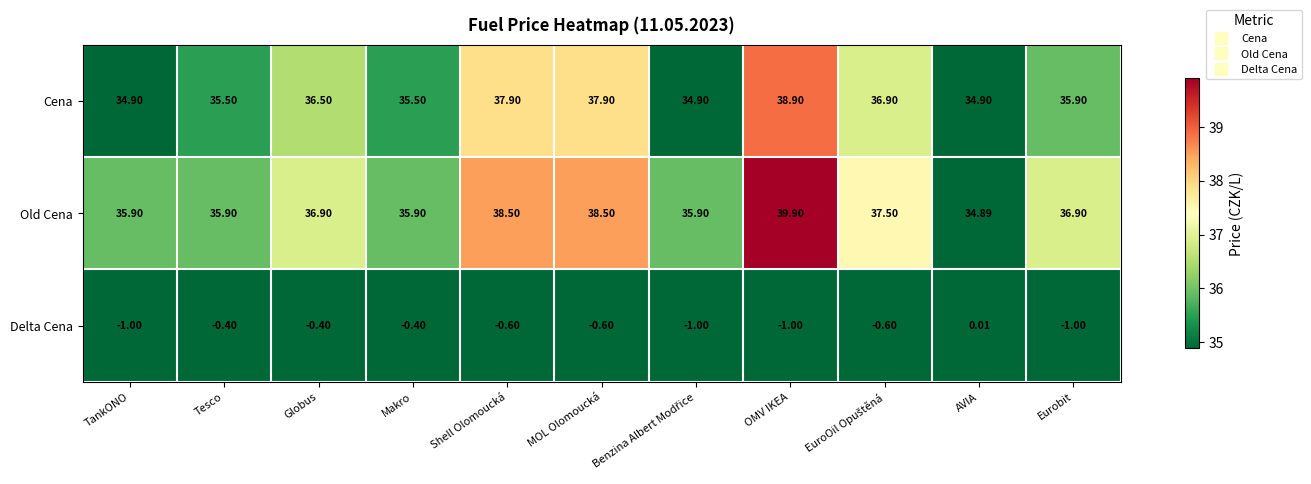

Between MOL Olomoucká and OMV IKEA, which series saw the biggest shift?

Old Cena